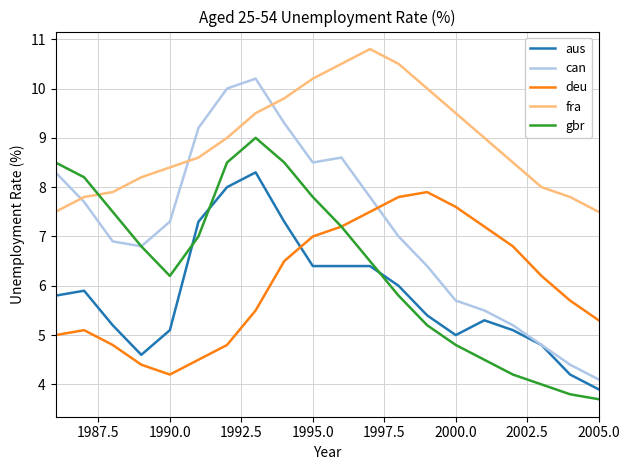

True or false: gbr and fra intersect in this chart.

True